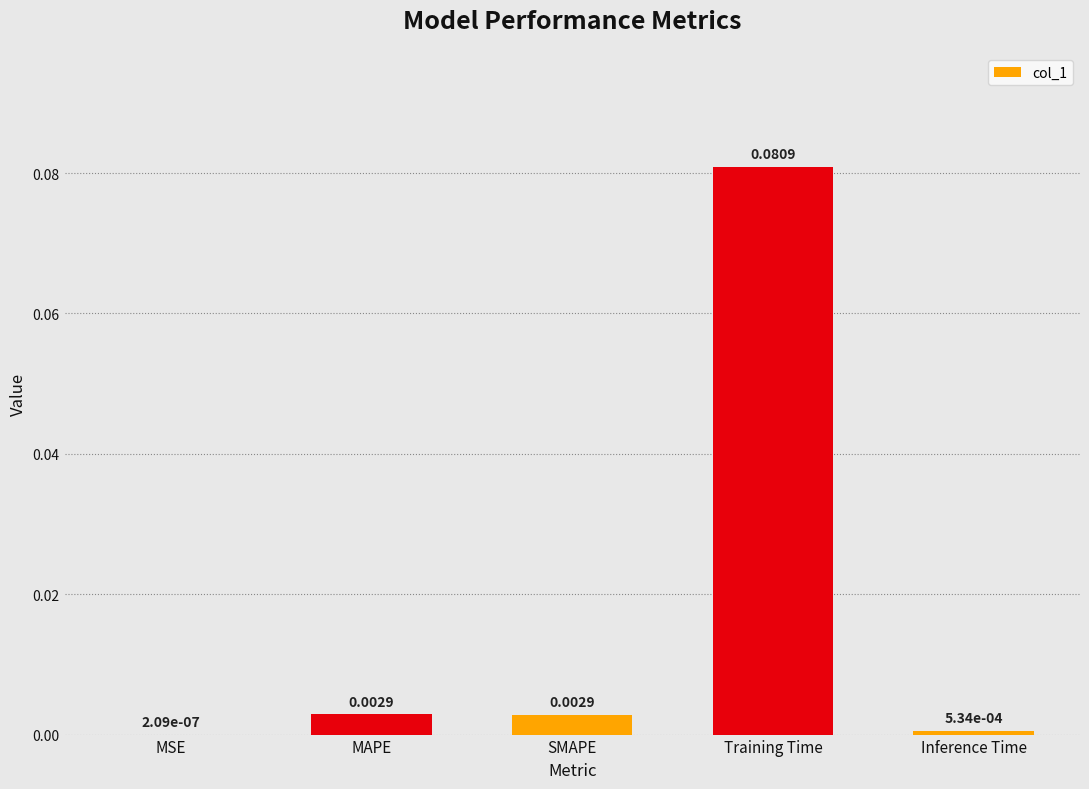

At which category does the chart reach its peak across all series?

Training Time